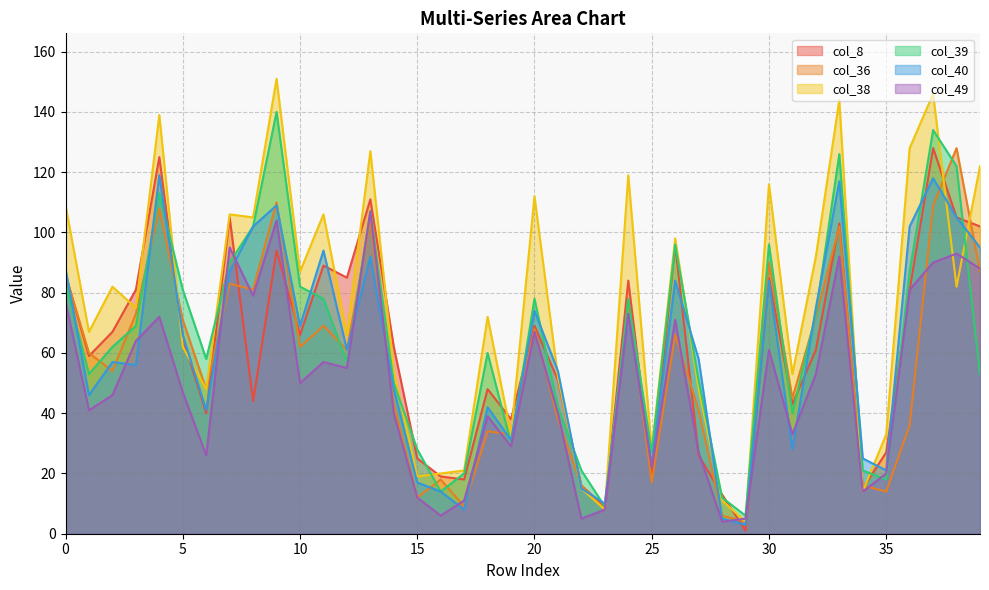

True or false: col_36 has a value of 87 at 39.

True